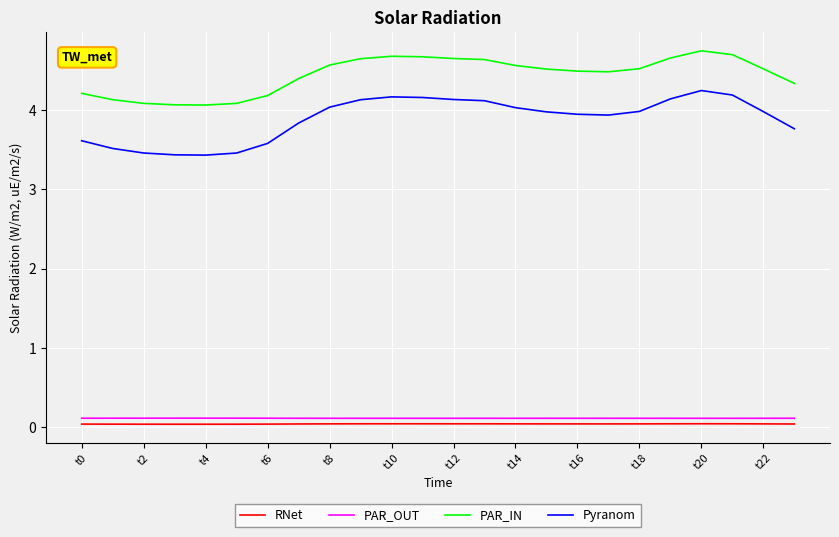

What is the highest value of the Pyranom series?

4.2